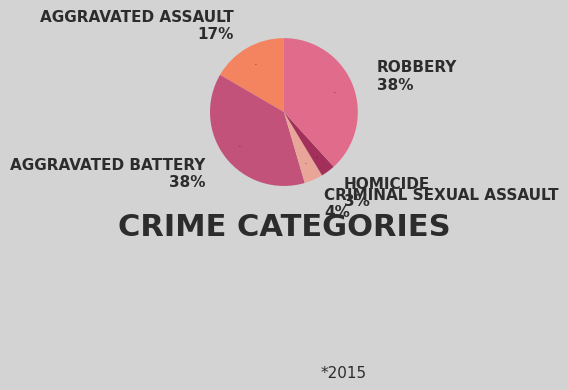

How many slices are in this pie chart?

5